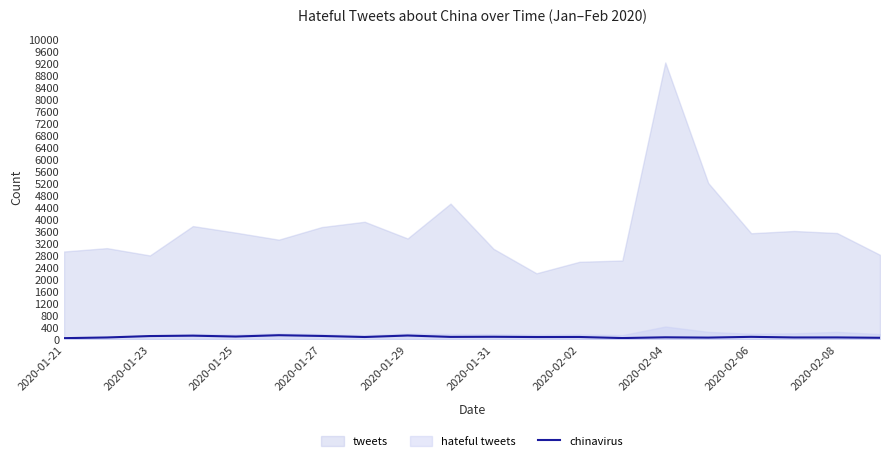

What is the change in value from 13 to 14?

+25